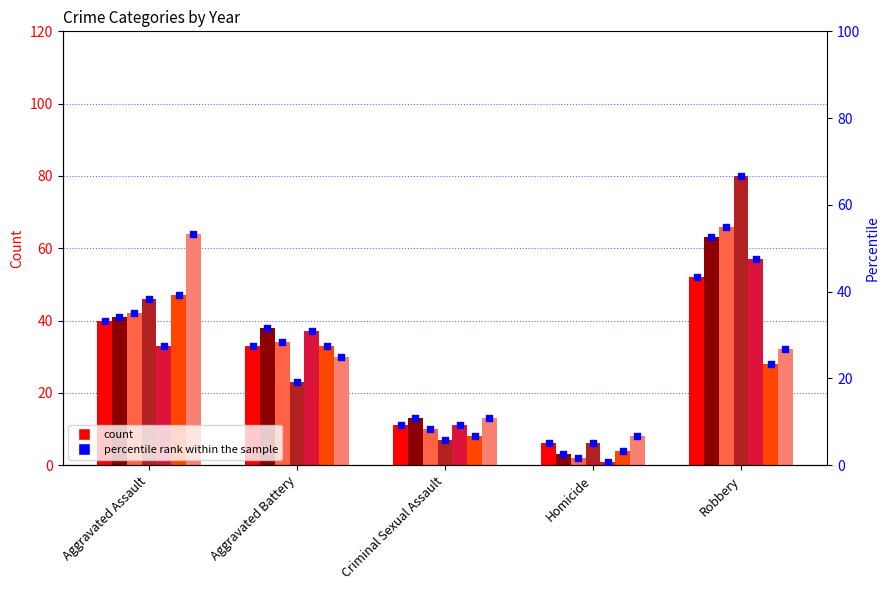

Which has a higher value, Criminal Sexual Assault or Aggravated Assault?

Aggravated Assault